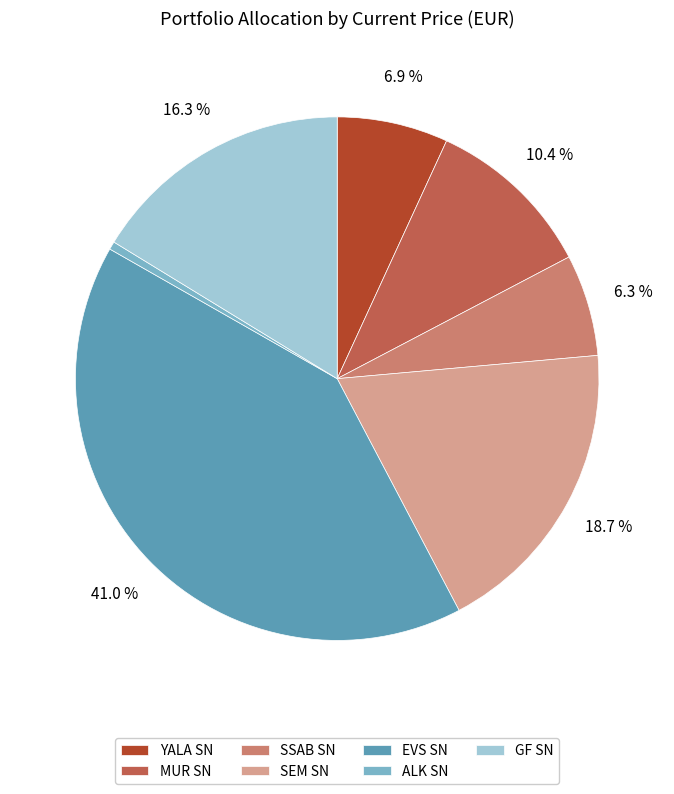

Which category has the smallest portion of the pie?

ALK SN